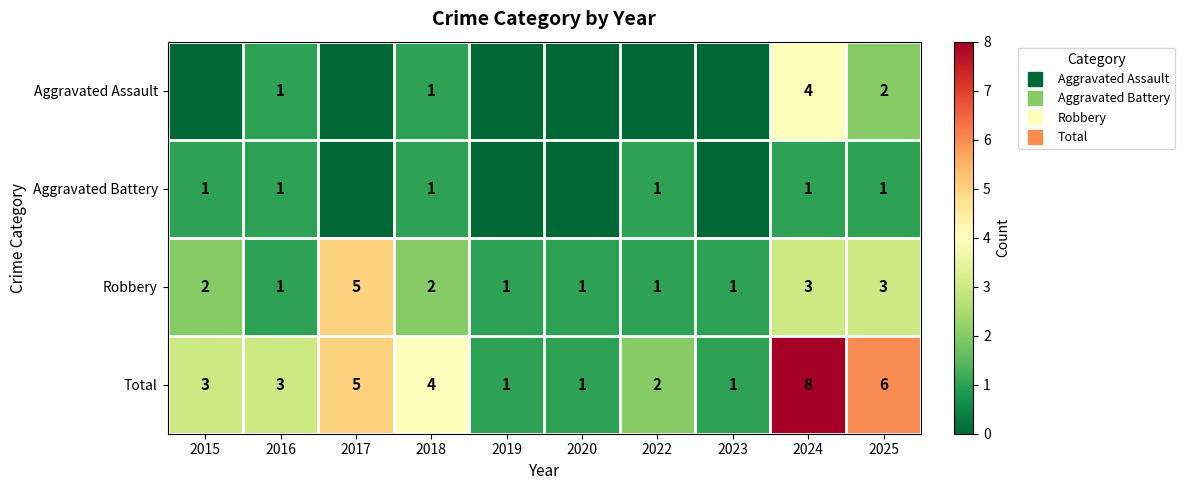

Read the Aggravated Assault value at 2016.

1